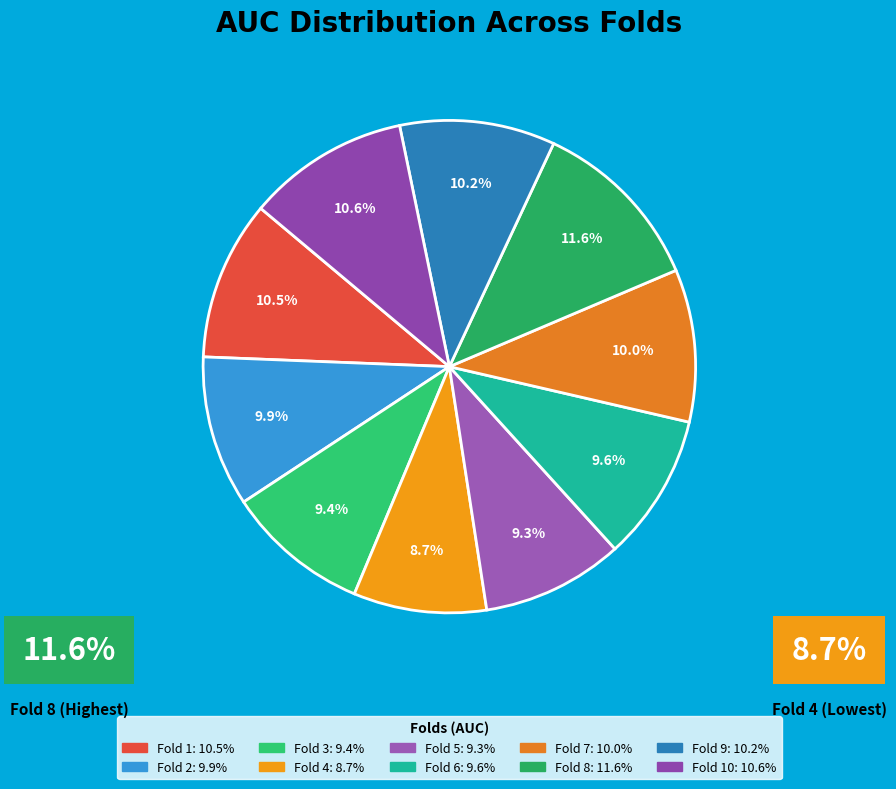

Is there any slice that represents more than half of the pie?

No